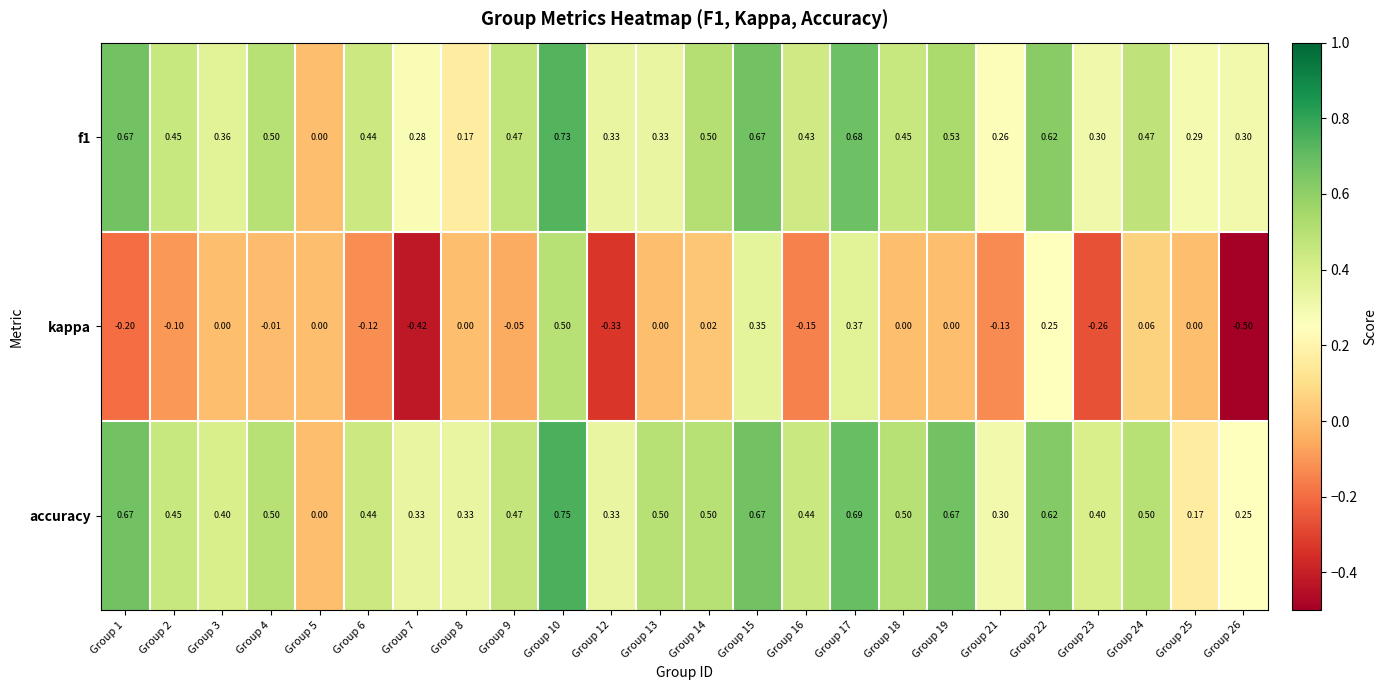

Is the value of kappa at Group 5 greater than the value of accuracy at Group 19?

No